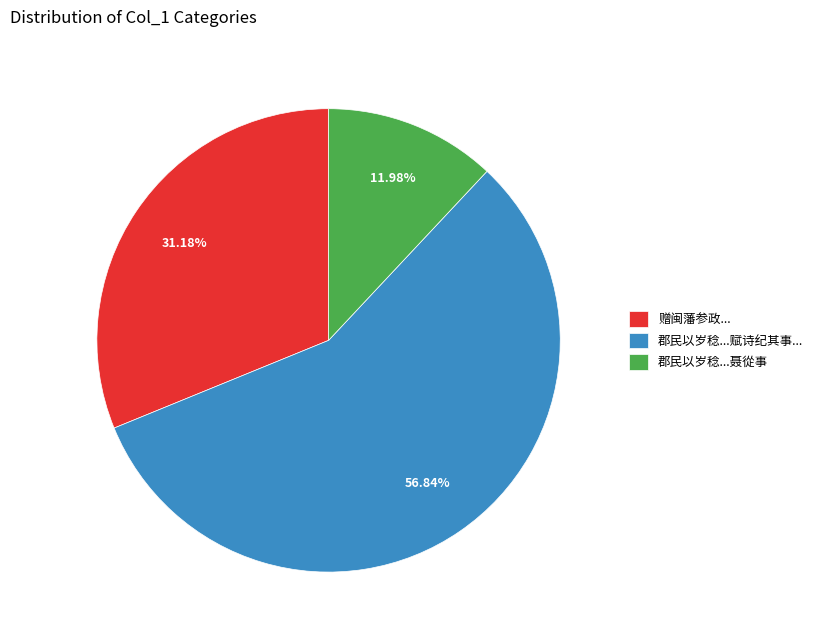

To the nearest percent, what is the difference between the largest and smallest slice percentages?

45%